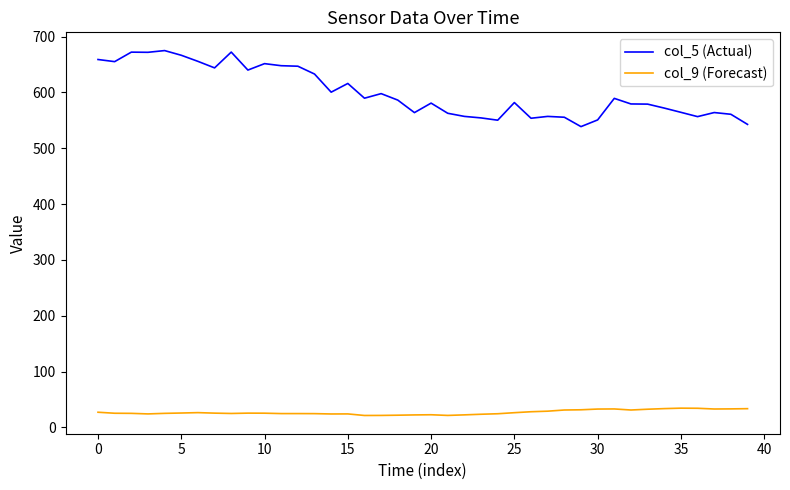

Which series has the largest range (max minus min)?

col_5 (Actual)